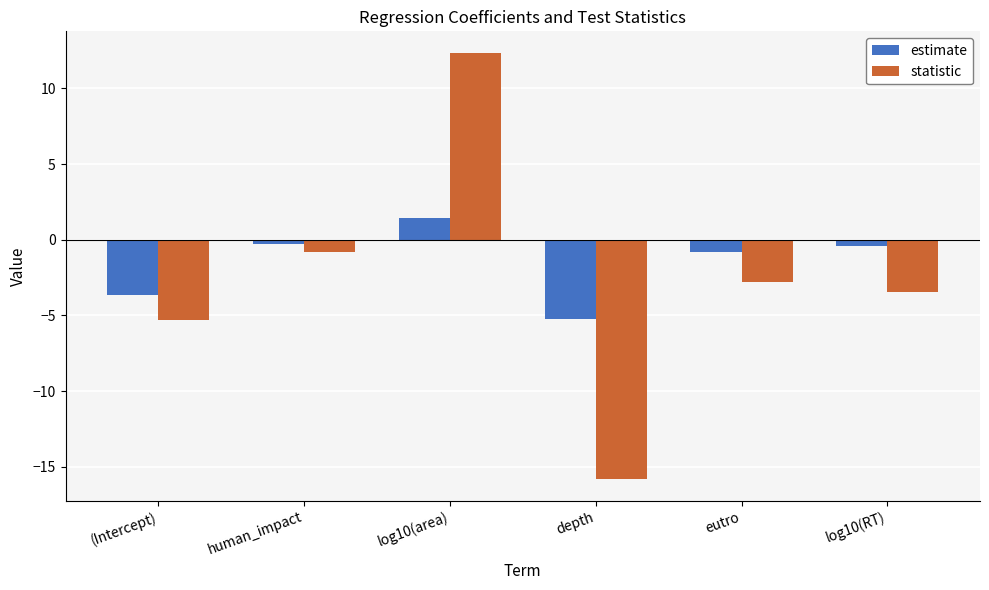

List the series in order of their overall mean, highest first.

estimate, statistic